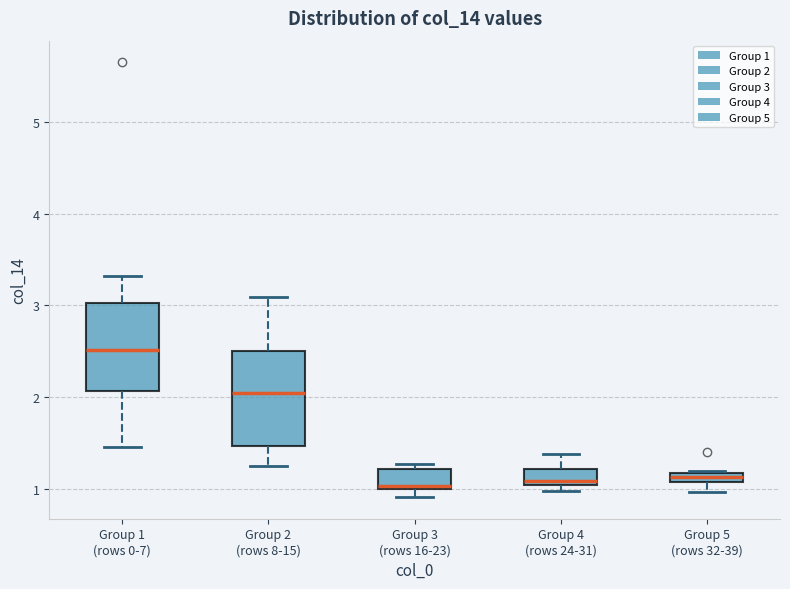

Which box's median line is the highest?

Group 1 (rows 0-7)